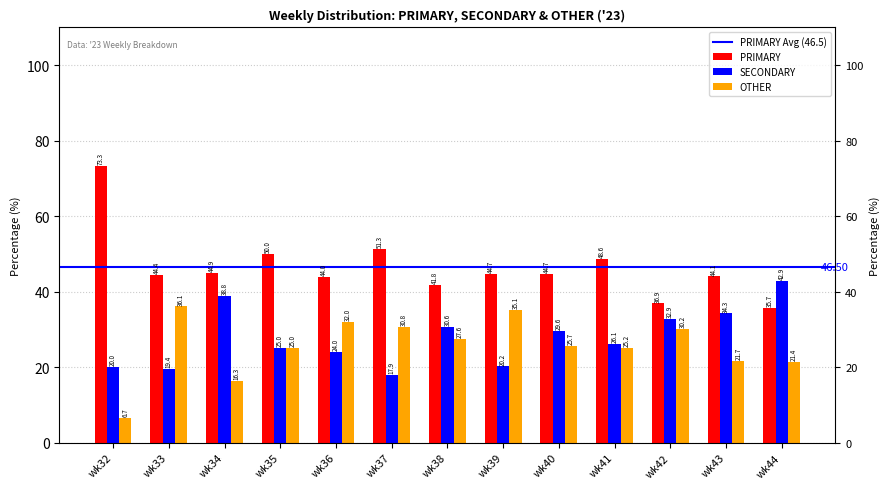

Between wk32 and wk39, which series saw the biggest shift?

PRIMARY